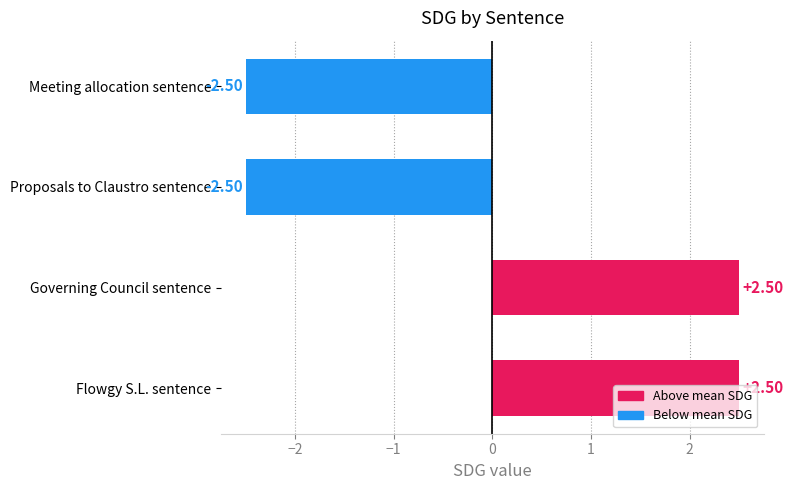

What is the difference between the second highest and second lowest values?

5.0